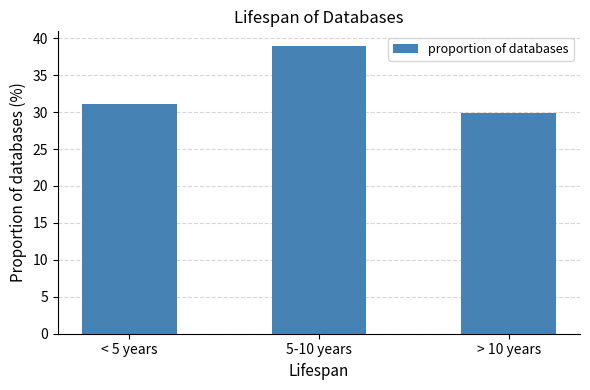

What is the difference between the values at > 10 years and 5-10 years?

9.1